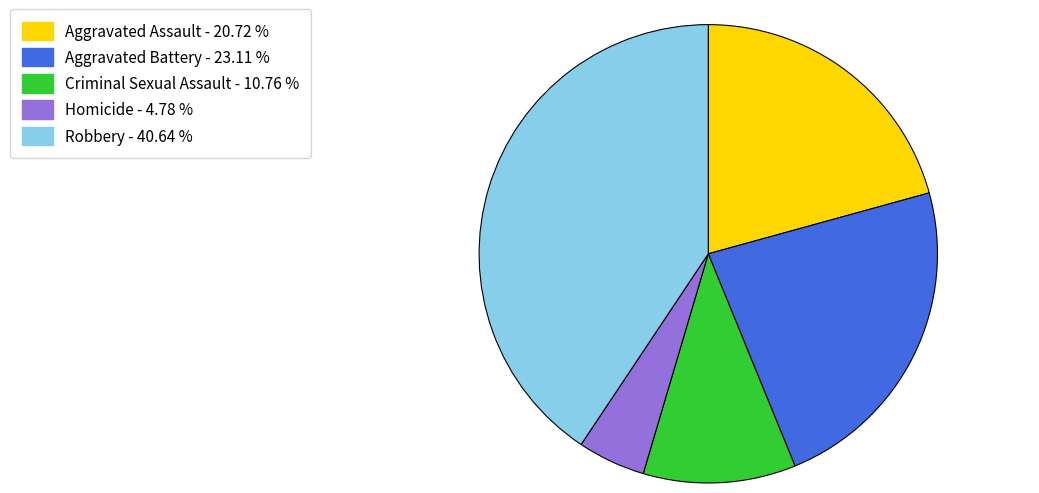

Combined, do Criminal Sexual Assault and Homicide account for over 50%?

No